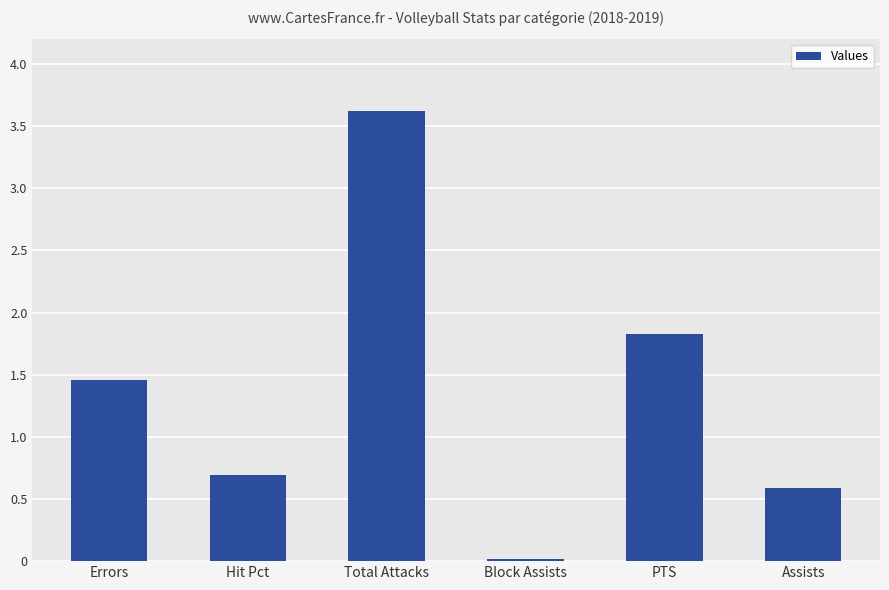

Approximately how many times larger is the value at PTS compared to Total Attacks?

0.5